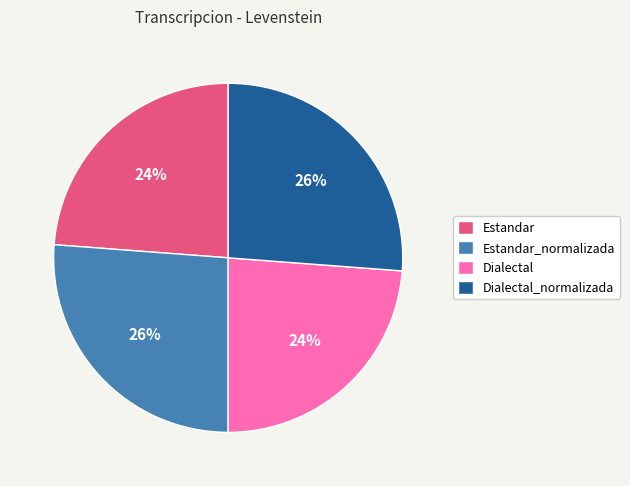

How many slices are in this pie chart?

4